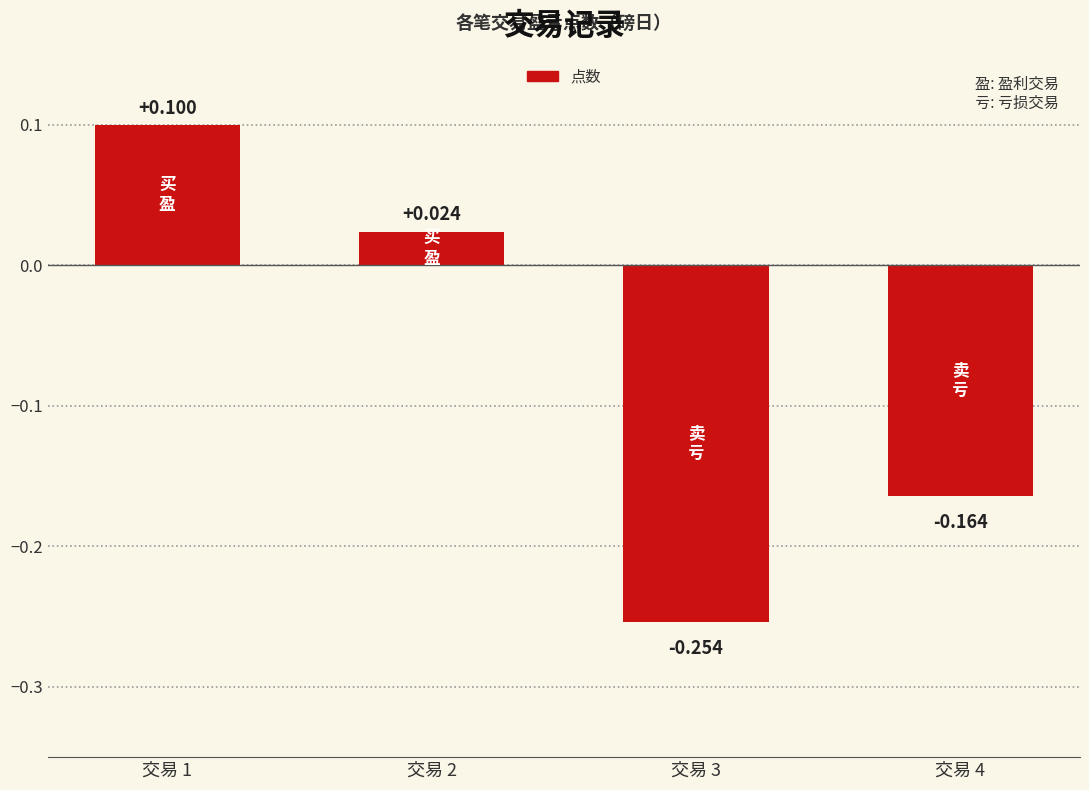

Where does the data first go above 0?

交易 1